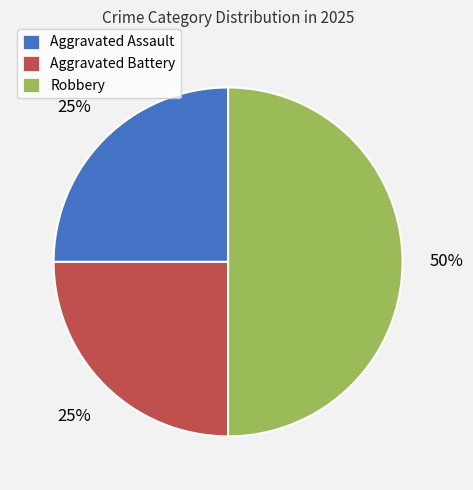

How many slices are in this pie chart?

3